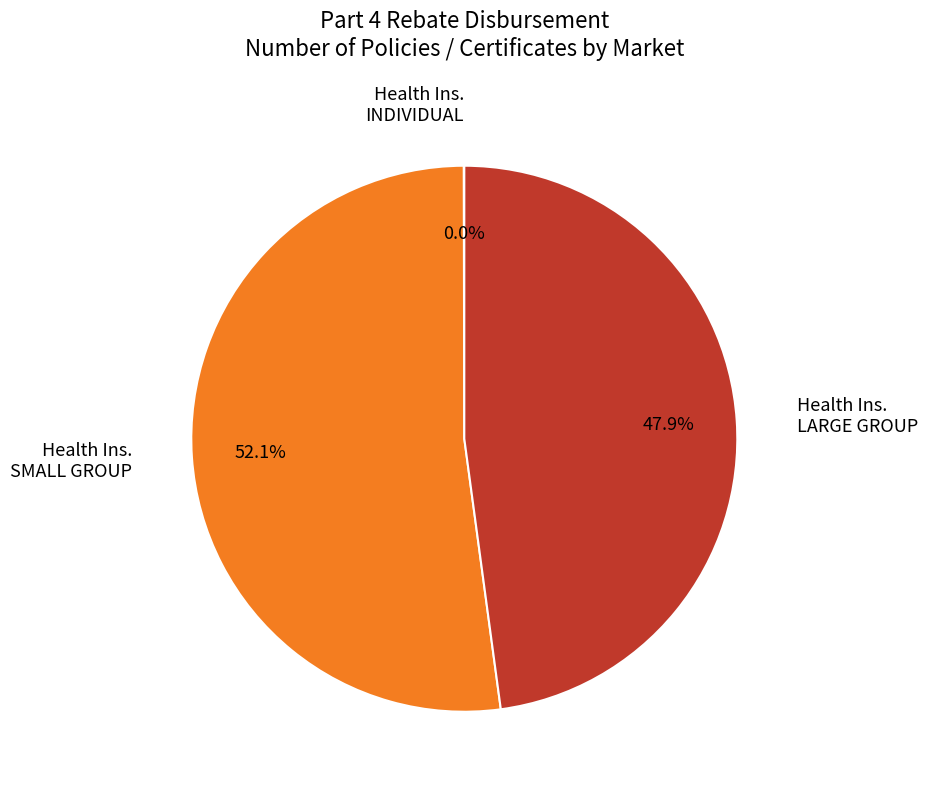

Is there a majority slice in this chart?

Yes